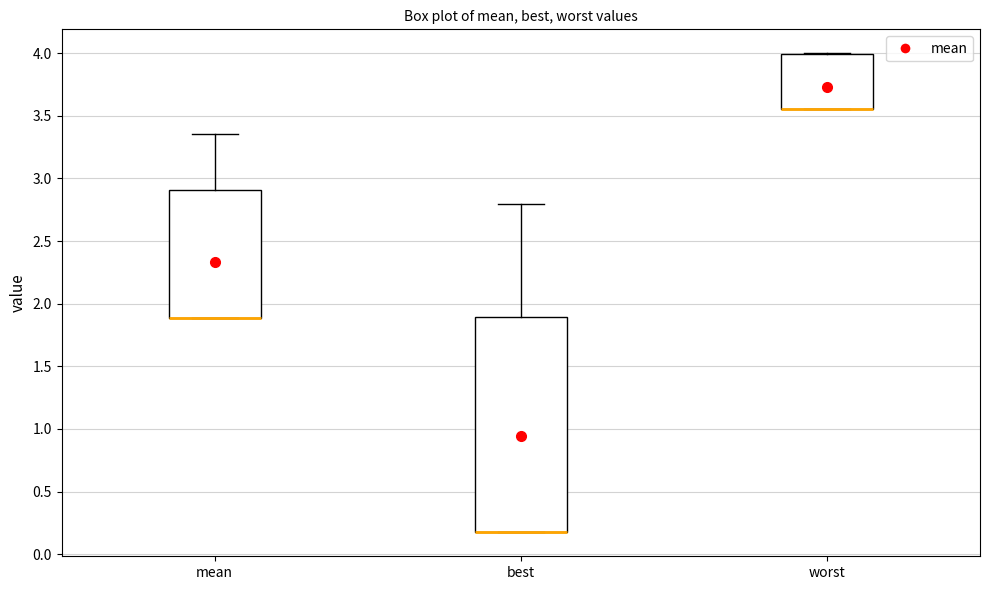

Comparing the boxes themselves (not the whiskers), which one is the tallest?

best